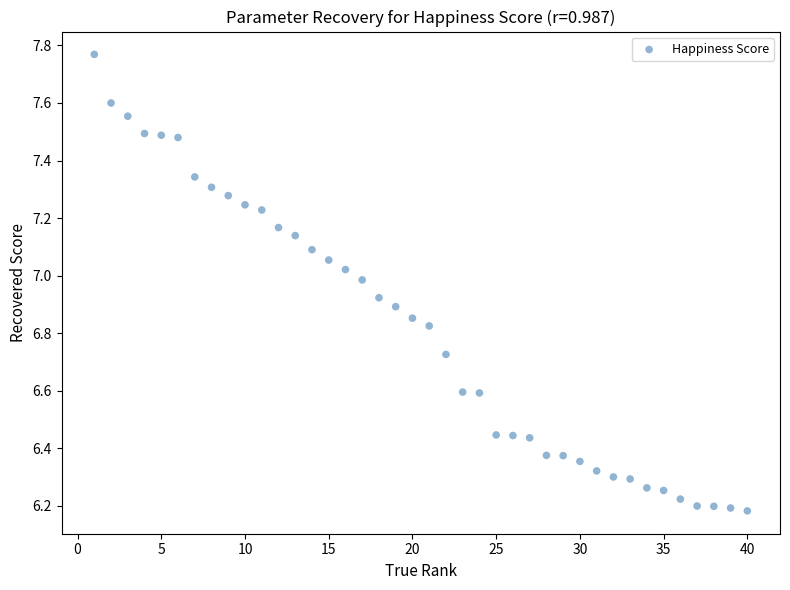

What is the range of Y values (max minus min)?

1.6